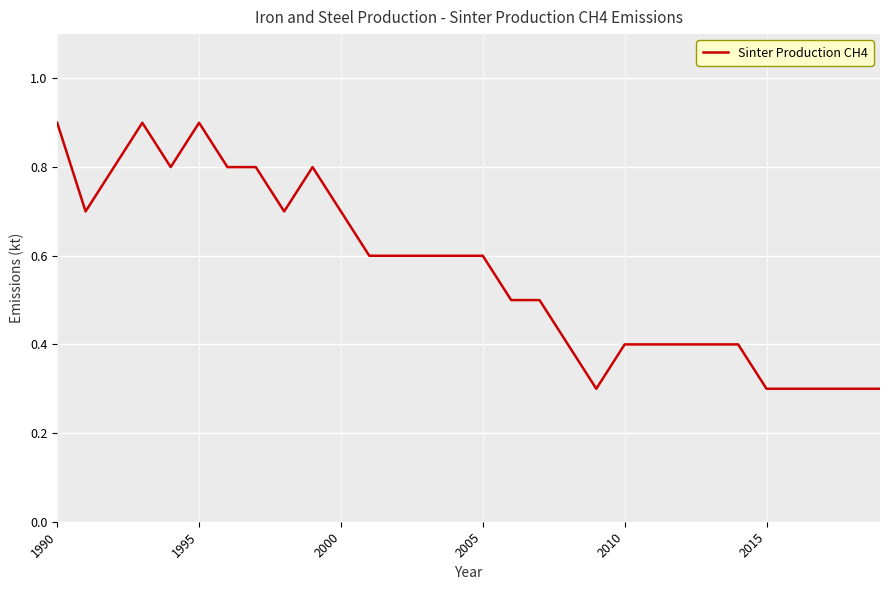

Reading left to right, list all the values displayed in this chart.

0.9	0.7	0.8	0.9	0.8	0.9	0.8	0.8	0.7	0.8	0.7	0.6	0.6	0.6	0.6	0.6	0.5	0.5	0.4	0.3	0.4	0.4	0.4	0.4	0.4	0.3	0.3	0.3	0.3	0.3